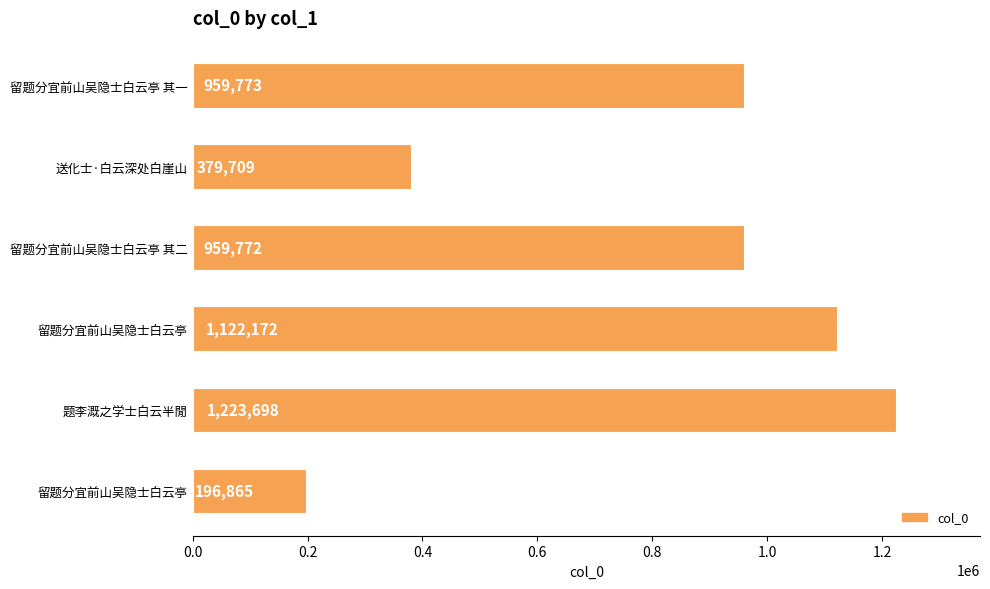

Are the bars horizontal?

Yes